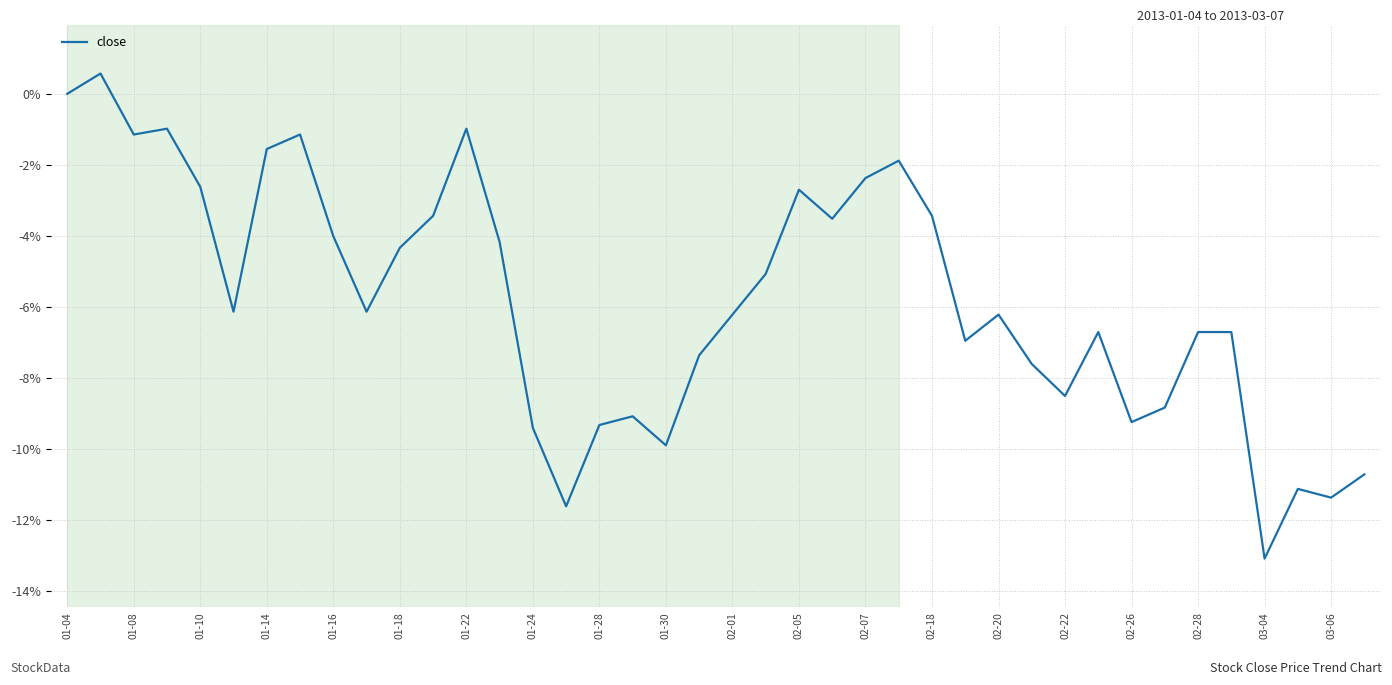

What is the maximum value shown in the chart?

0.6